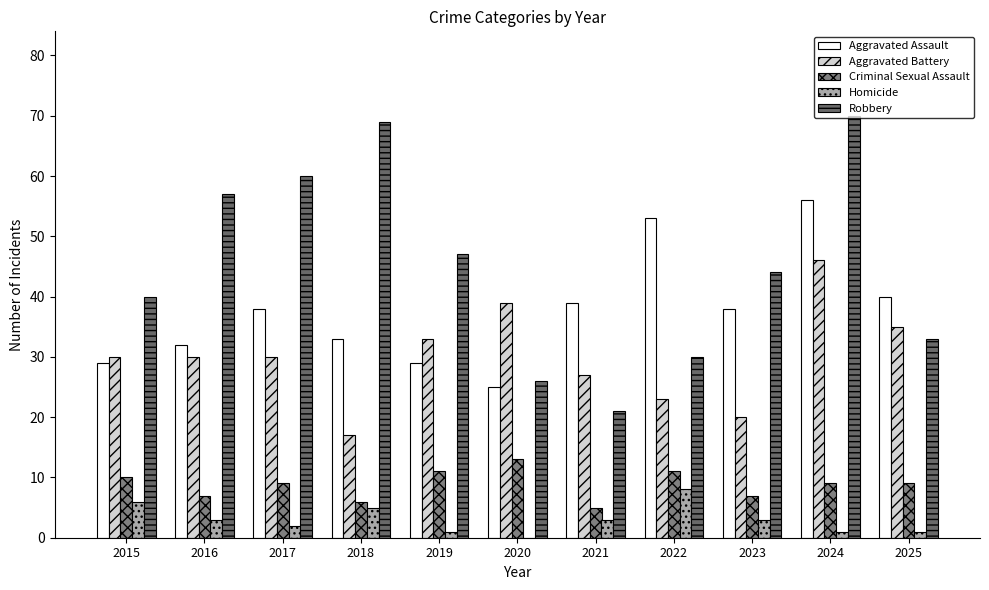

What is the difference between the maximum and second lowest values in the Robbery series?

44